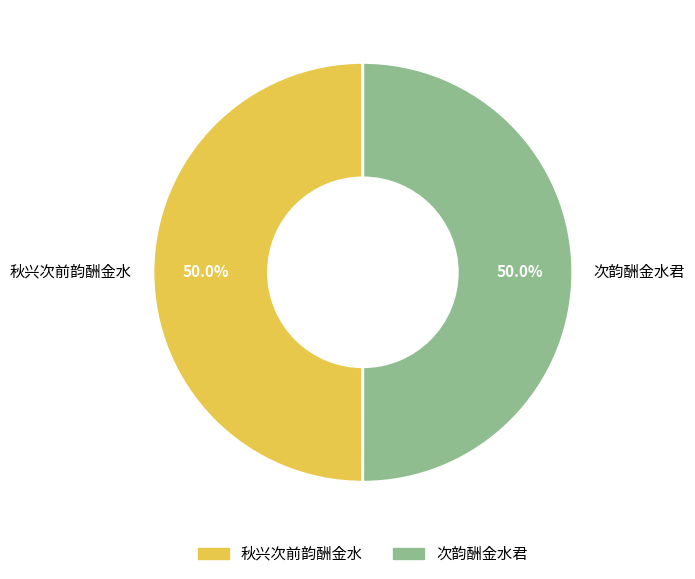

What is the ratio of the value at 秋兴次前韵酬金水 to the value at 次韵酬金水君?

1.0